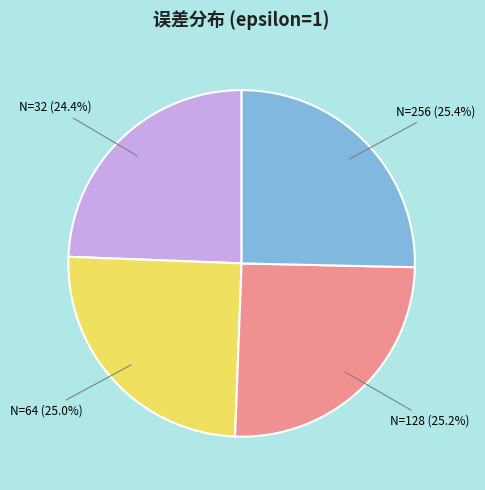

Is there a majority slice in this chart?

No